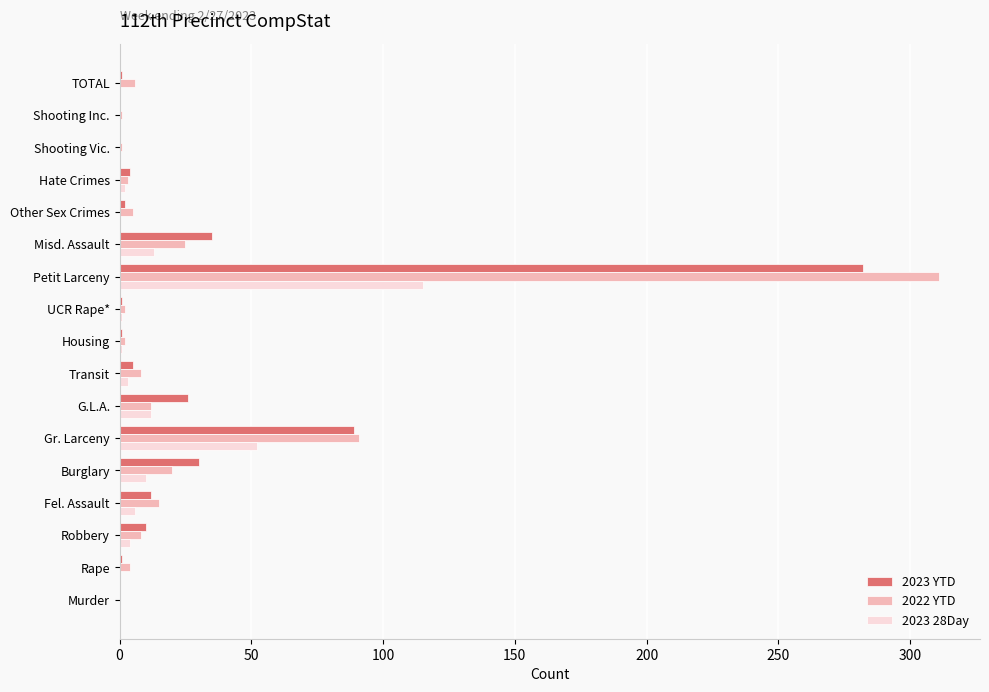

At which label is 2023 YTD closest to 141?

Gr. Larceny